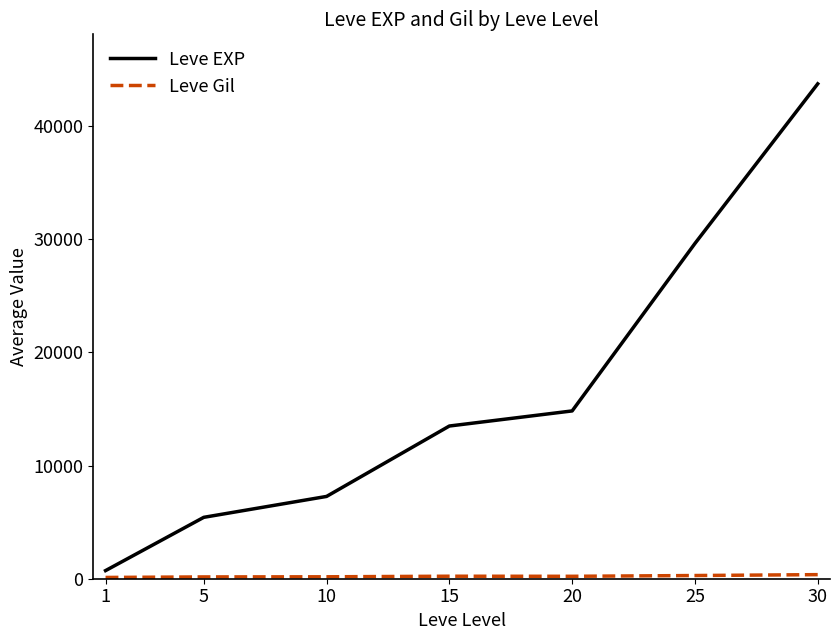

What is the sum of the Leve EXP values at 20 and 25?

44449